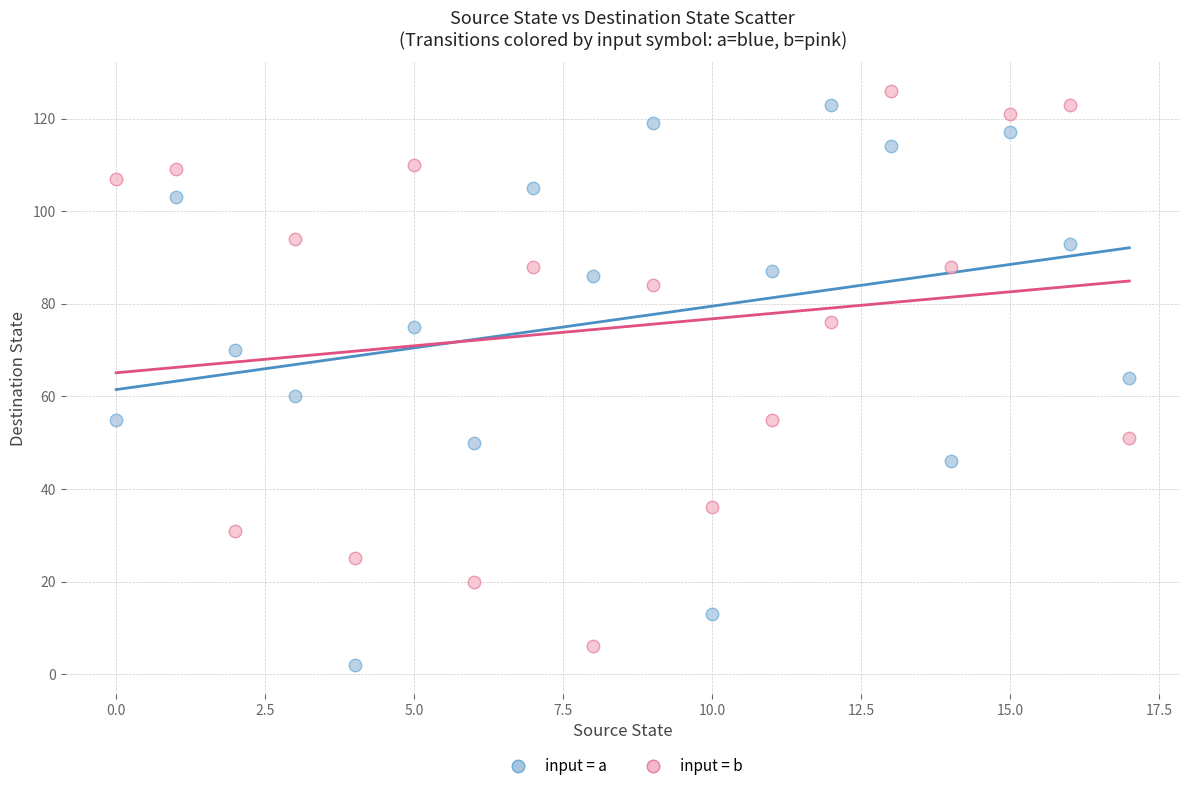

Across all data points, what is the range of Y values (max minus min)?

124